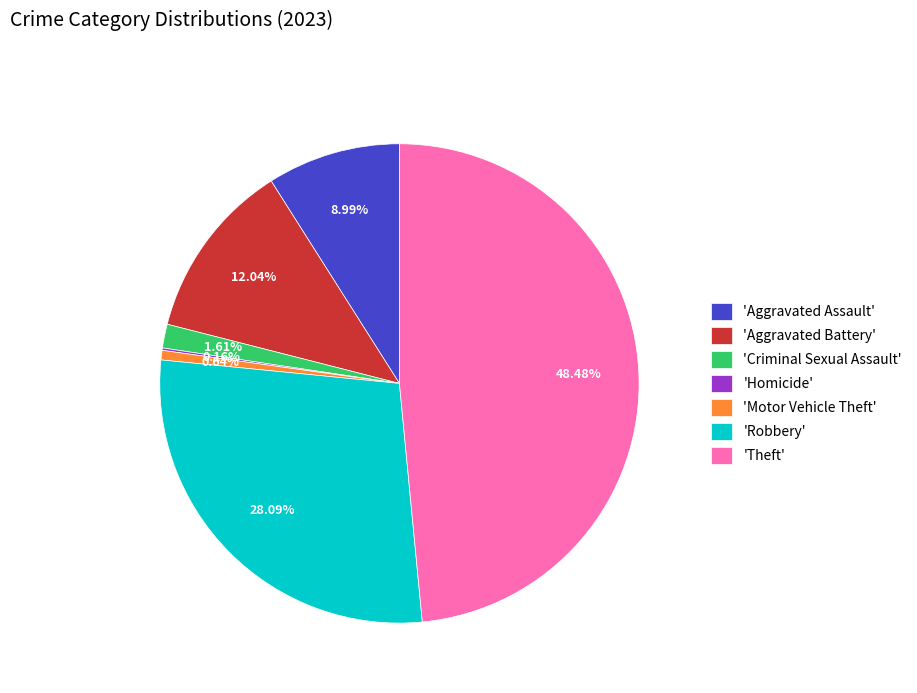

Is the sum of 'Aggravated Assault' and 'Criminal Sexual Assault' greater than half?

No